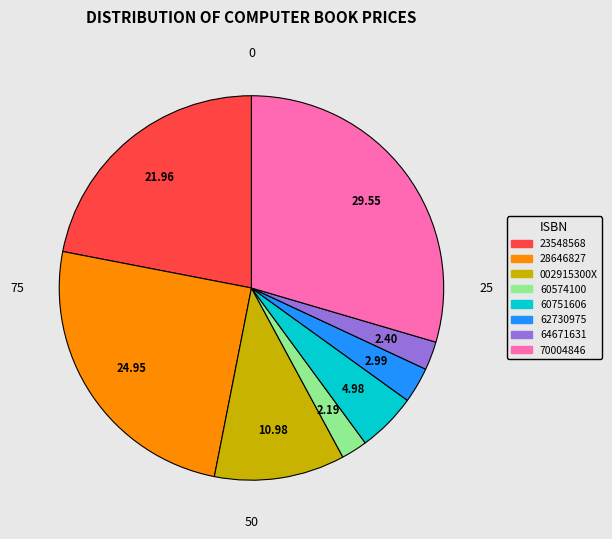

How many segments does this pie chart have?

8